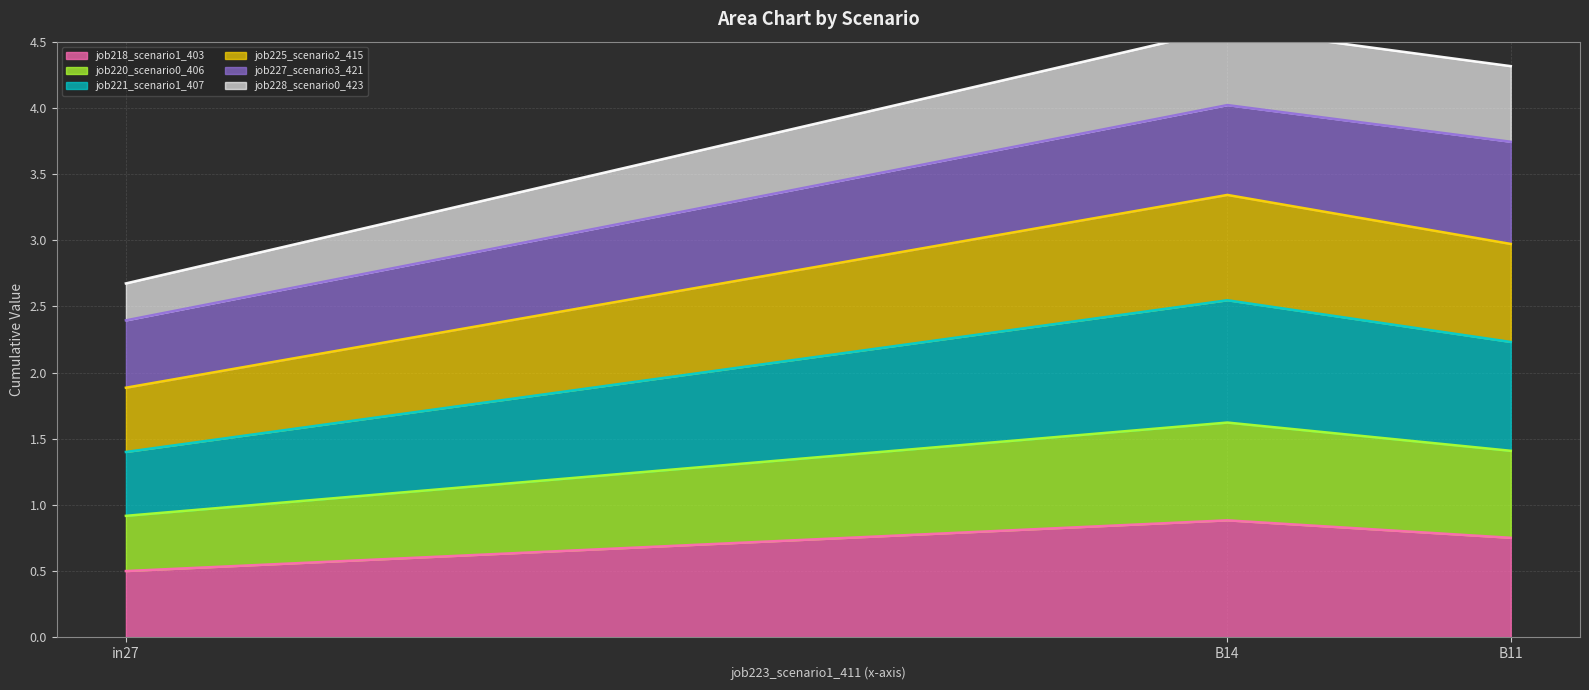

What is the difference between the job221_scenario1_407 values at B14 and in27?

1.1